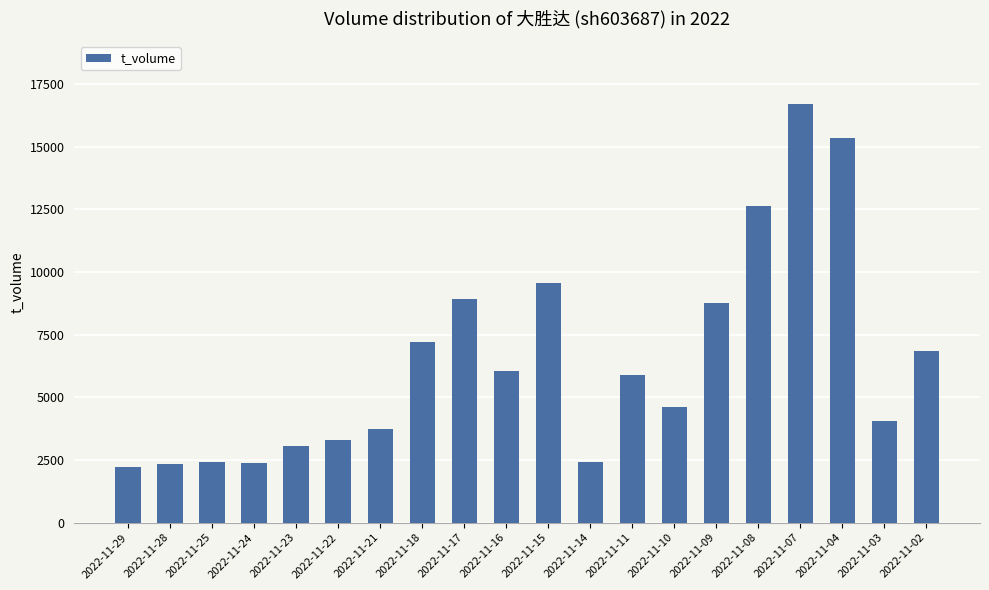

What is the sum of all values?

128475